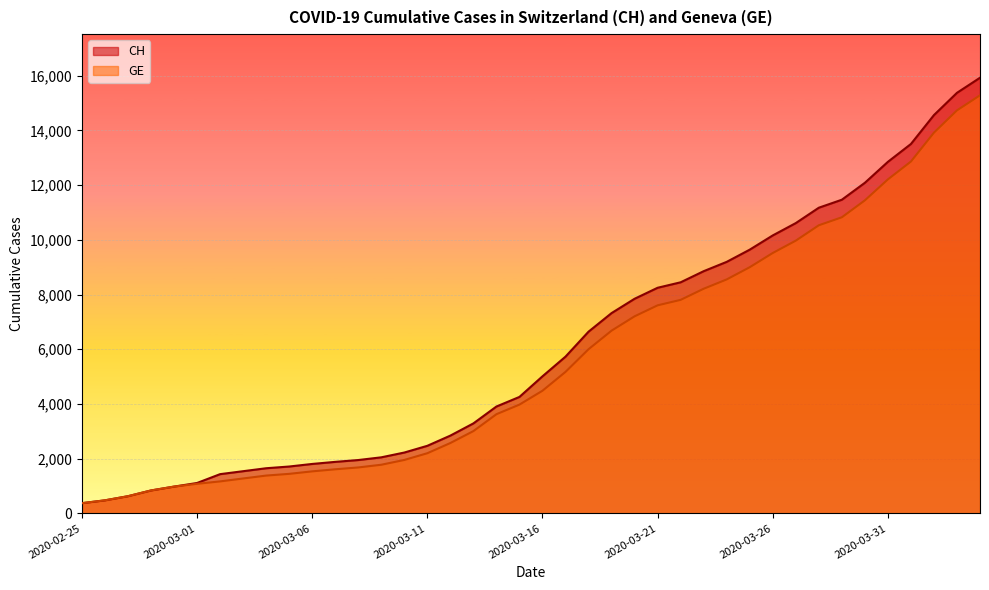

Rank the categories by CH value from lowest to highest.

2020-02-25, 2020-02-26, 2020-02-27, 2020-02-28, 2020-02-29, 2020-03-01, 2020-03-02, 2020-03-03, 2020-03-04, 2020-03-05, 2020-03-06, 2020-03-07, 2020-03-08, 2020-03-09, 2020-03-10, 2020-03-11, 2020-03-12, 2020-03-13, 2020-03-14, 2020-03-15, 2020-03-16, 2020-03-17, 2020-03-18, 2020-03-19, 2020-03-20, 2020-03-21, 2020-03-22, 2020-03-23, 2020-03-24, 2020-03-25, 2020-03-26, 2020-03-27, 2020-03-28, 2020-03-29, 2020-03-30, 2020-03-31, 2020-04-01, 2020-04-02, 2020-04-03, 2020-04-04